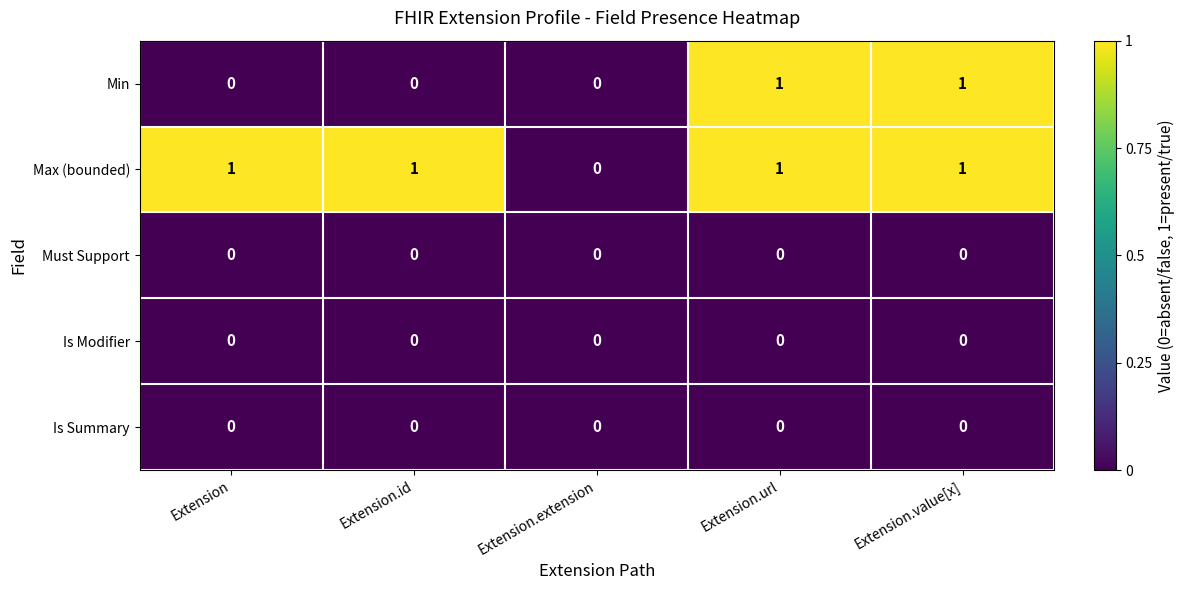

How many series are shown in this chart?

5